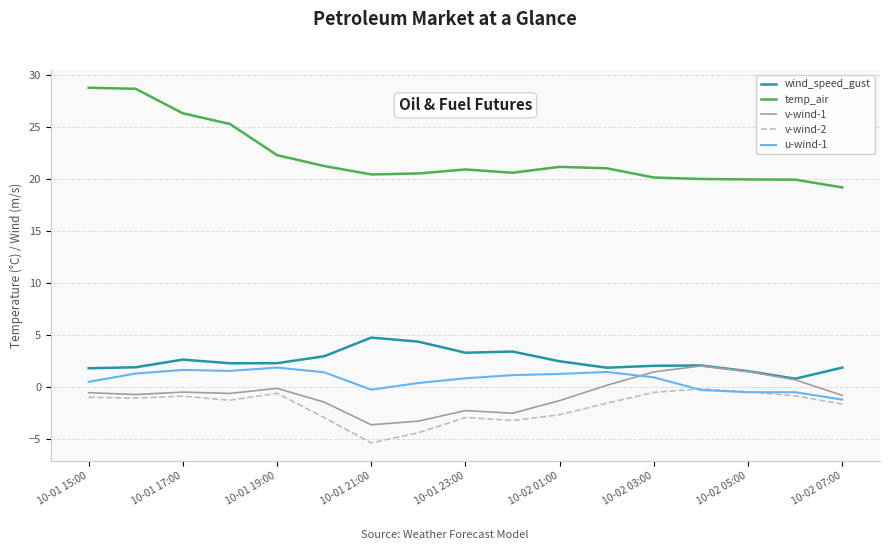

True or false: v-wind-2 and temp_air cross at least once.

False